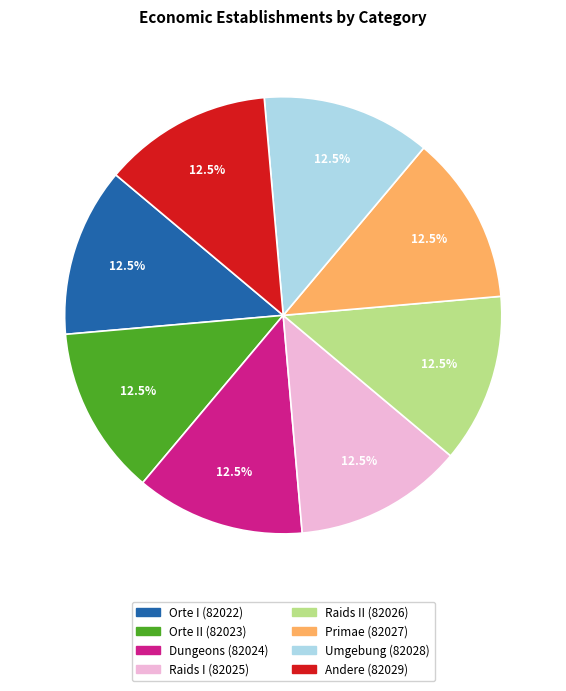

Is there any slice that represents more than half of the pie?

No